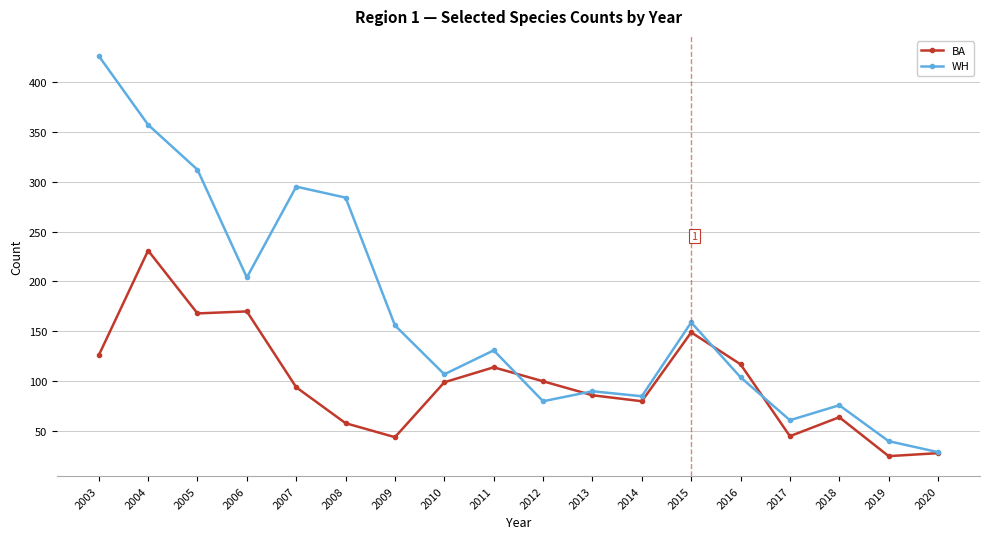

Rank the series at 2012 from lowest to highest value.

WH, BA